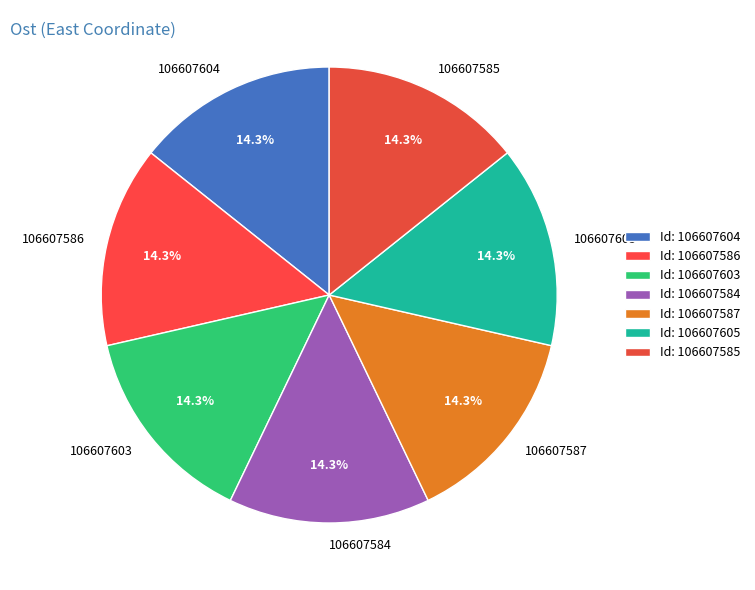

How much of the chart is everything except 106607587?

85.7%